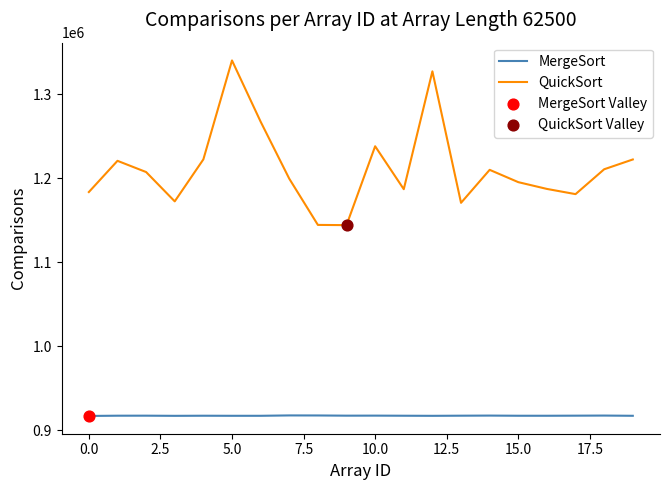

Rank the series by their average value, from highest to lowest.

QuickSort, MergeSort